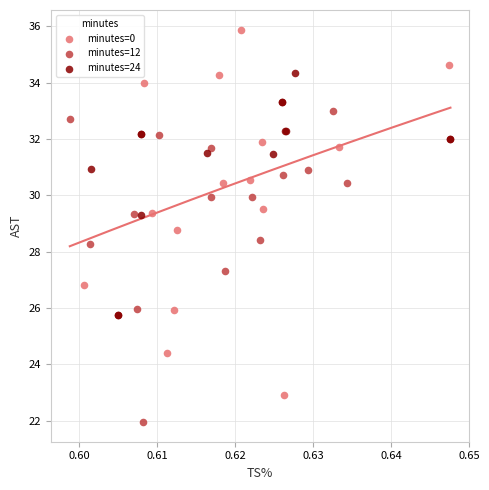

Which series contains the highest Y value?

minutes=0